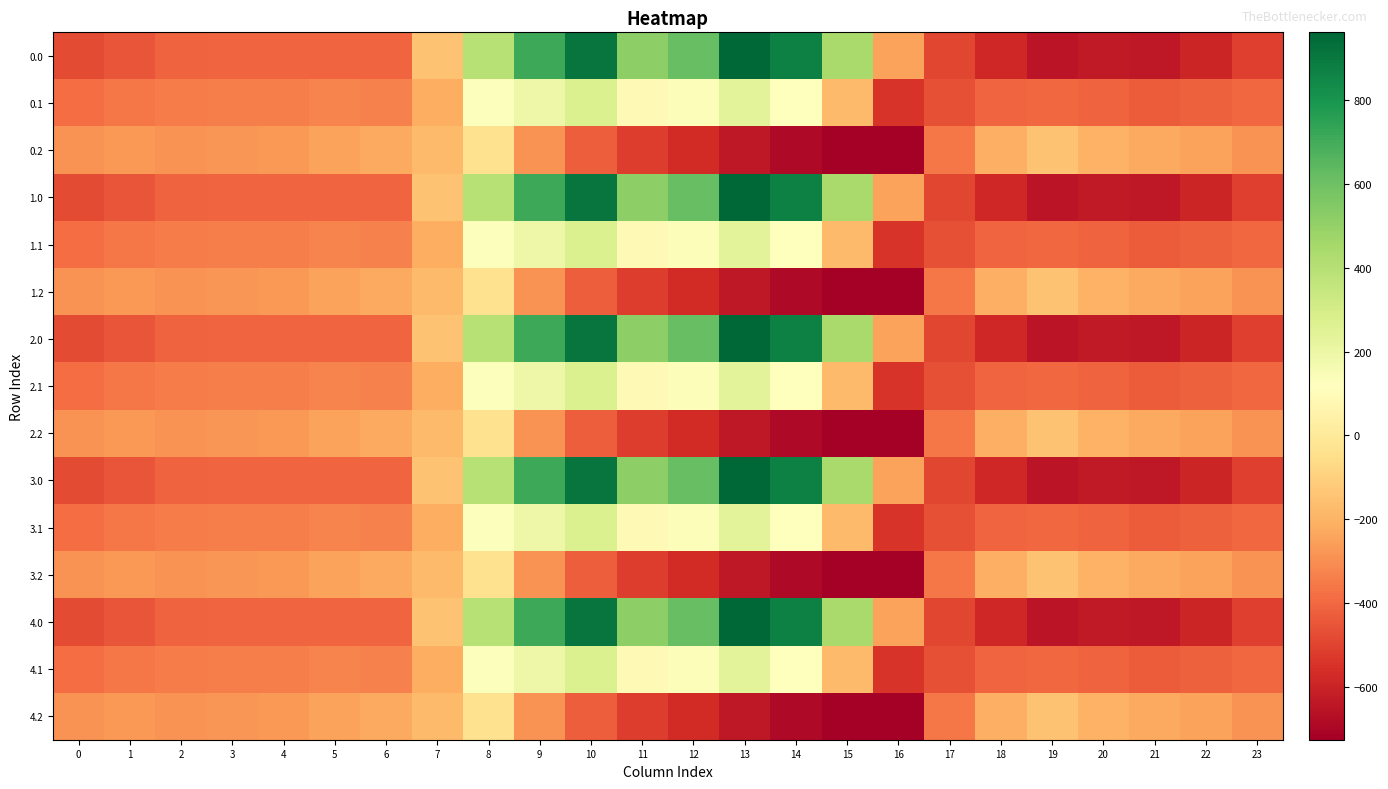

What is the smallest value displayed?

-726.6